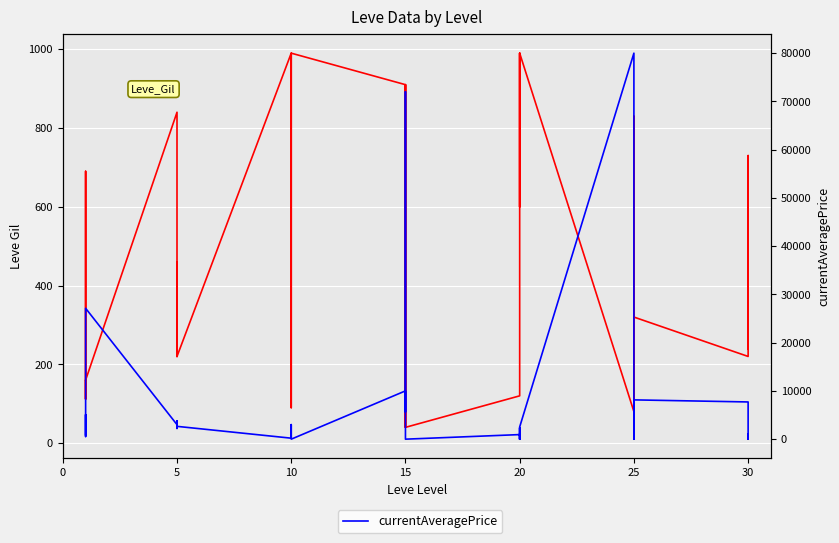

Is this an area chart (filled region under the line)?

No